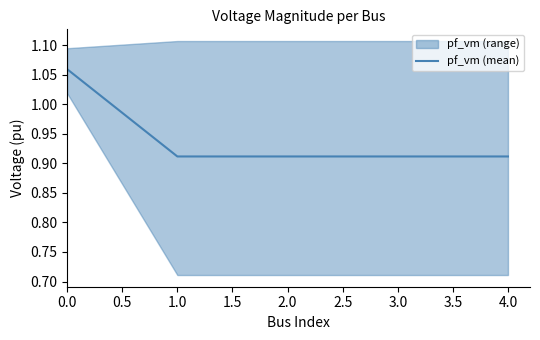

What is the sum of all values?

4.7